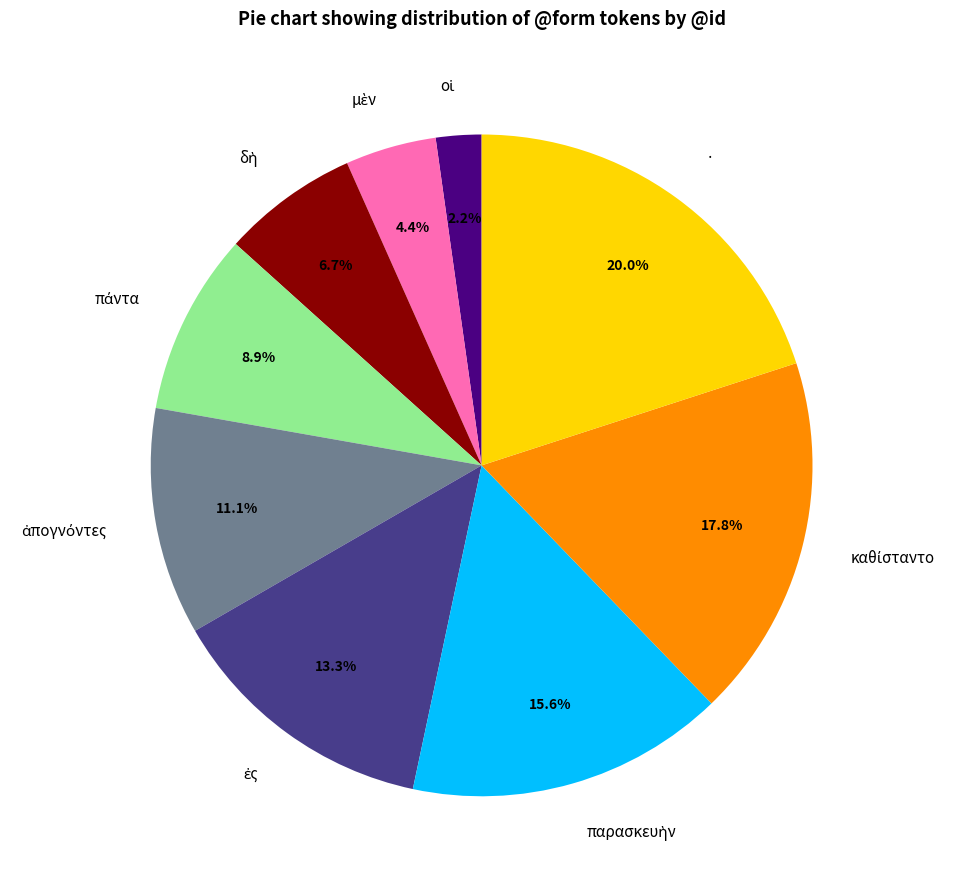

What percentage is NOT represented by ·?

80.0%